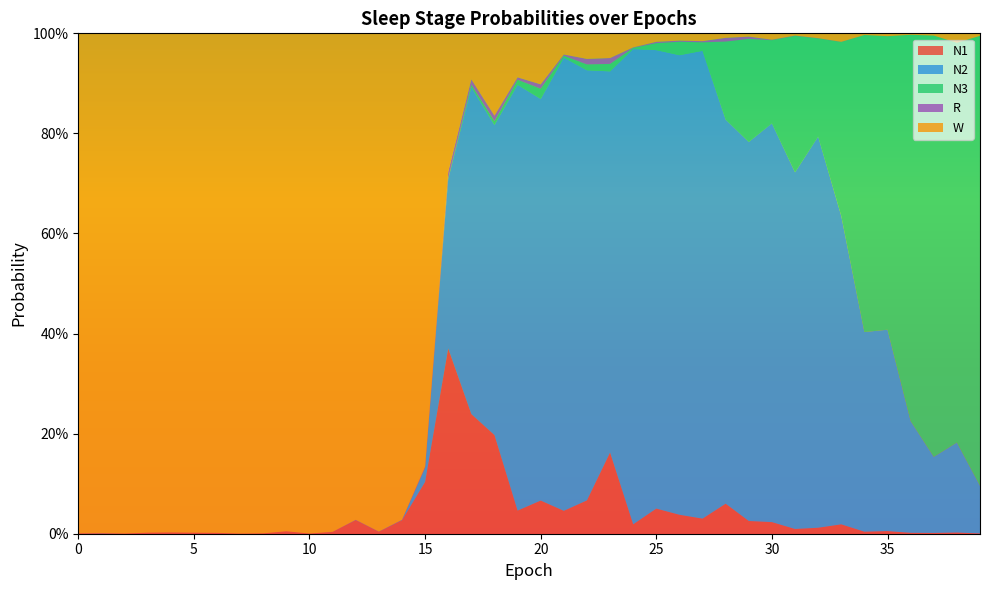

Reading left to right, transcribe all the data shown in this chart.

N1: 0=0.0	1=0.0	2=0.0	3=0.0	4=0.0	5=0.0	6=0.0	7=0.0	8=0.0	9=0.0	10=0.0	11=0.0	12=0.0	13=0.0	14=0.0	15=0.1	16=0.4	17=0.2	18=0.2	19=0.0	20=0.1	21=0.0	22=0.1	23=0.2	24=0.0	25=0.1	26=0.0	27=0.0	28=0.1	29=0.0	30=0.0	31=0.0	32=0.0	33=0.0	34=0.0	35=0.0	36=0.0	37=0.0	38=0.0	39=0.0
N2: 0=0.0	1=0.0	2=0.0	3=0.0	4=0.0	5=0.0	6=0.0	7=0.0	8=0.0	9=0.0	10=0.0	11=0.0	12=0.0	13=0.0	14=0.0	15=0.0	16=0.3	17=0.7	18=0.6	19=0.9	20=0.8	21=0.9	22=0.9	23=0.8	24=0.9	25=0.9	26=0.9	27=0.9	28=0.8	29=0.8	30=0.8	31=0.7	32=0.8	33=0.6	34=0.4	35=0.4	36=0.2	37=0.2	38=0.2	39=0.1
N3: 0=0.0	1=0.0	2=0.0	3=0.0	4=0.0	5=0.0	6=0.0	7=0.0	8=0.0	9=0.0	10=0.0	11=0.0	12=0.0	13=0.0	14=0.0	15=0.0	16=0.0	17=0.0	18=0.0	19=0.0	20=0.0	21=0.0	22=0.0	23=0.0	24=0.0	25=0.0	26=0.0	27=0.0	28=0.2	29=0.2	30=0.2	31=0.3	32=0.2	33=0.3	34=0.6	35=0.6	36=0.8	37=0.8	38=0.8	39=0.9
R: 0=0.0	1=0.0	2=0.0	3=0.0	4=0.0	5=0.0	6=0.0	7=0.0	8=0.0	9=0.0	10=0.0	11=0.0	12=0.0	13=0.0	14=0.0	15=0.0	16=0.0	17=0.0	18=0.0	19=0.0	20=0.0	21=0.0	22=0.0	23=0.0	24=0.0	25=0.0	26=0.0	27=0.0	28=0.0	29=0.0	30=0.0	31=0.0	32=0.0	33=0.0	34=0.0	35=0.0	36=0.0	37=0.0	38=0.0	39=0.0
W: 0=1.0	1=1.0	2=1.0	3=1.0	4=1.0	5=1.0	6=1.0	7=1.0	8=1.0	9=1.0	10=1.0	11=1.0	12=1.0	13=1.0	14=1.0	15=0.9	16=0.3	17=0.1	18=0.2	19=0.1	20=0.1	21=0.0	22=0.1	23=0.0	24=0.0	25=0.0	26=0.0	27=0.0	28=0.0	29=0.0	30=0.0	31=0.0	32=0.0	33=0.0	34=0.0	35=0.0	36=0.0	37=0.0	38=0.0	39=0.0